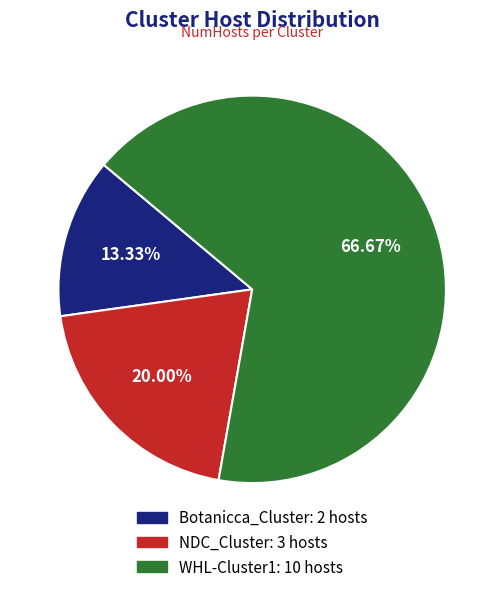

Does WHL-Cluster1 represent more than half of the total?

Yes